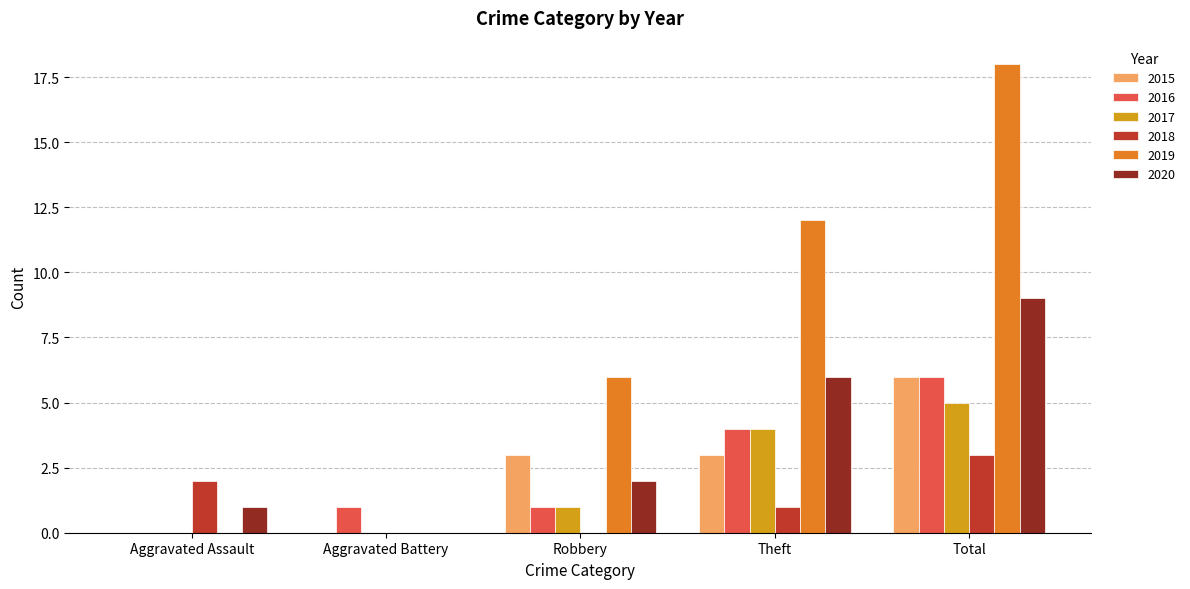

At which category is the sum across all series the highest?

Total